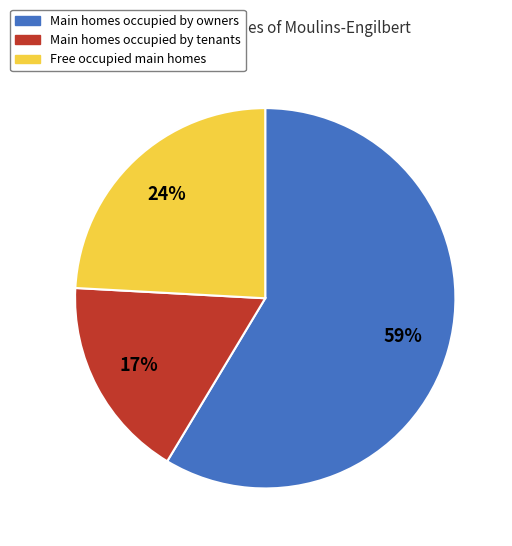

What is the smallest slice in the pie chart?

Main homes occupied by tenants